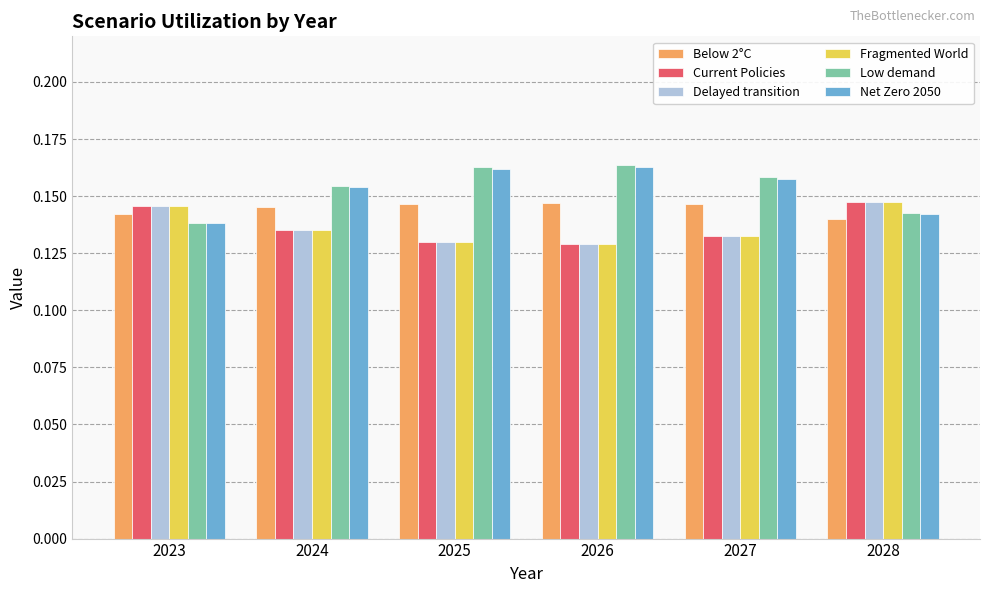

Where is Low demand nearest to the value 0?

2023